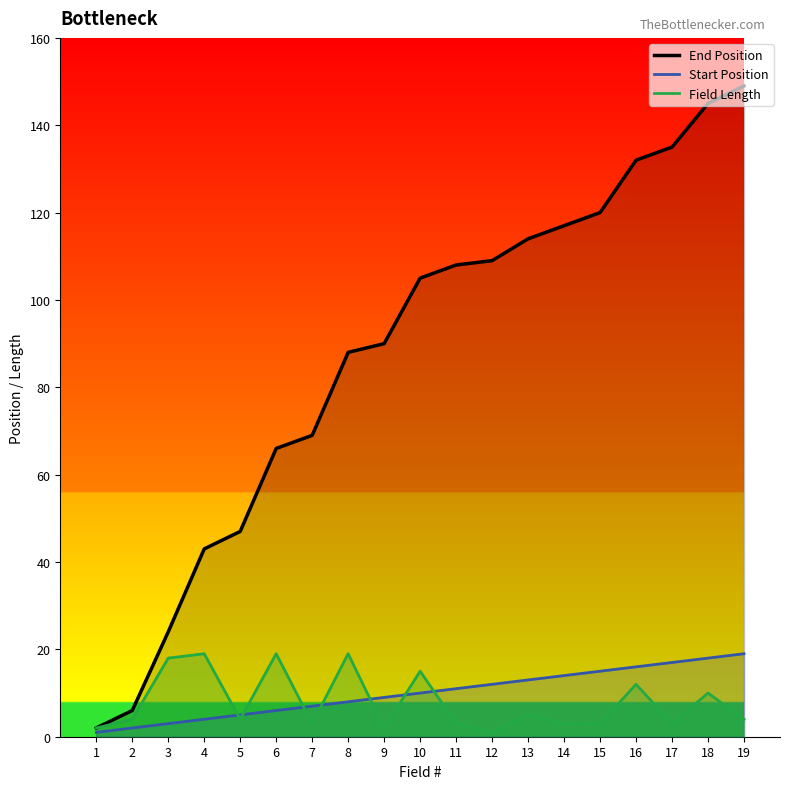

List the labels in order of Field Length value, smallest first.

12, 1, 9, 7, 11, 14, 15, 17, 2, 5, 19, 13, 18, 16, 10, 3, 4, 6, 8